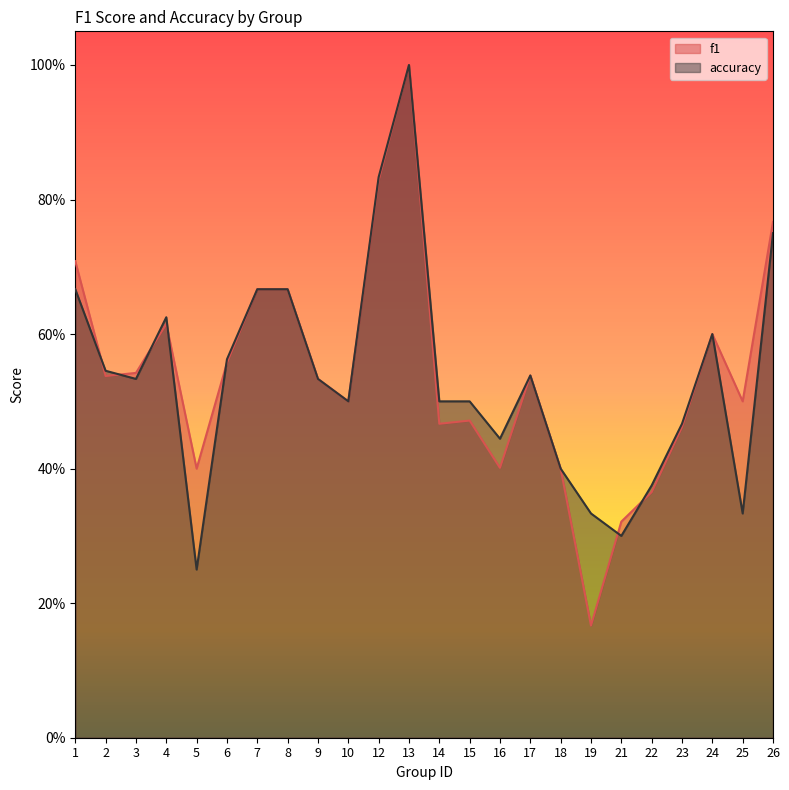

Reading left to right, what are all the values shown in this chart?

f1: 0.7	0.5	0.5	0.6	0.4	0.6	0.7	0.7	0.5	0.5	0.8	1.0	0.5	0.5	0.4	0.5	0.4	0.2	0.3	0.4	0.5	0.6	0.5	0.8
accuracy: 0.7	0.5	0.5	0.6	0.2	0.6	0.7	0.7	0.5	0.5	0.8	1.0	0.5	0.5	0.4	0.5	0.4	0.3	0.3	0.4	0.5	0.6	0.3	0.8